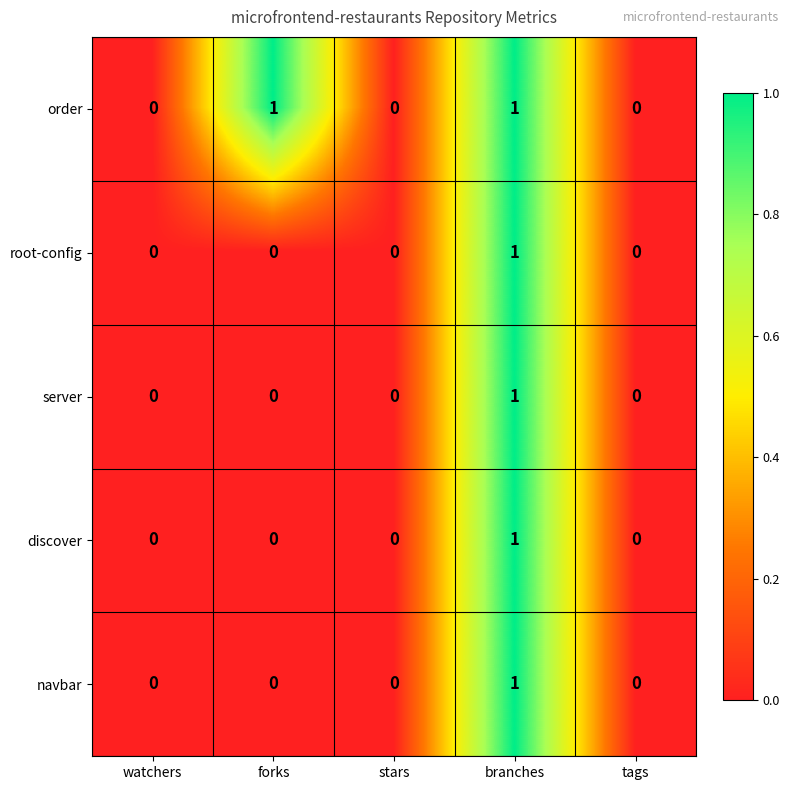

The server series shows 1 at branches. True or false?

True